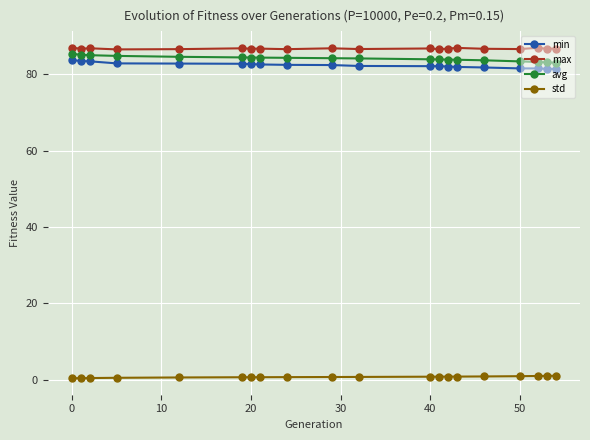

What is the average value of the avg series?

84.1